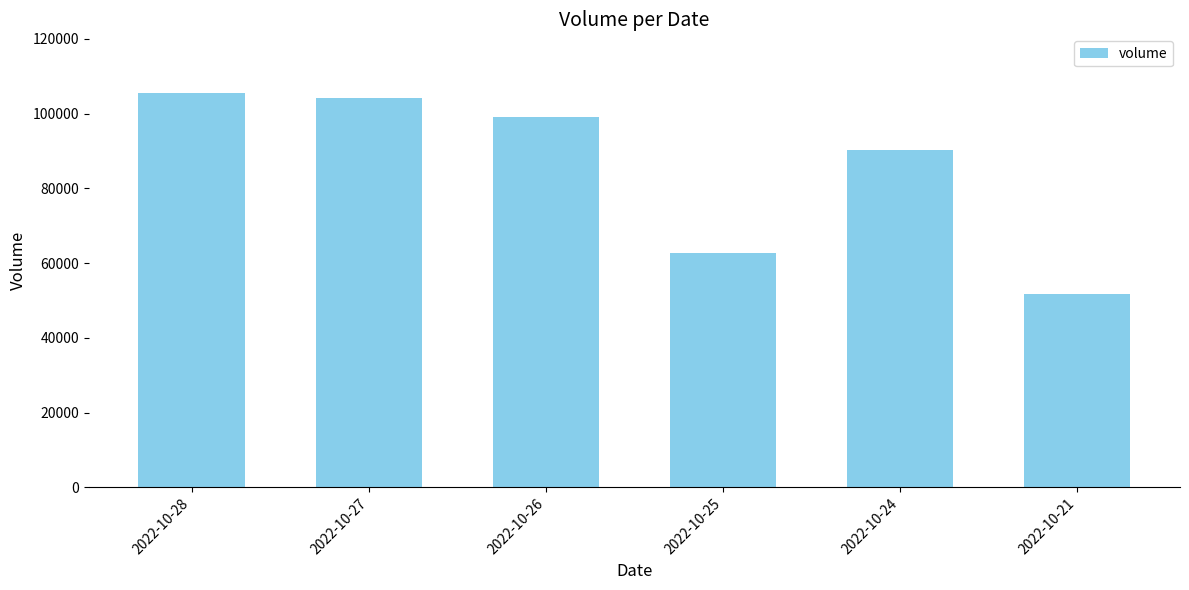

Does the chart contain stacked bars?

No